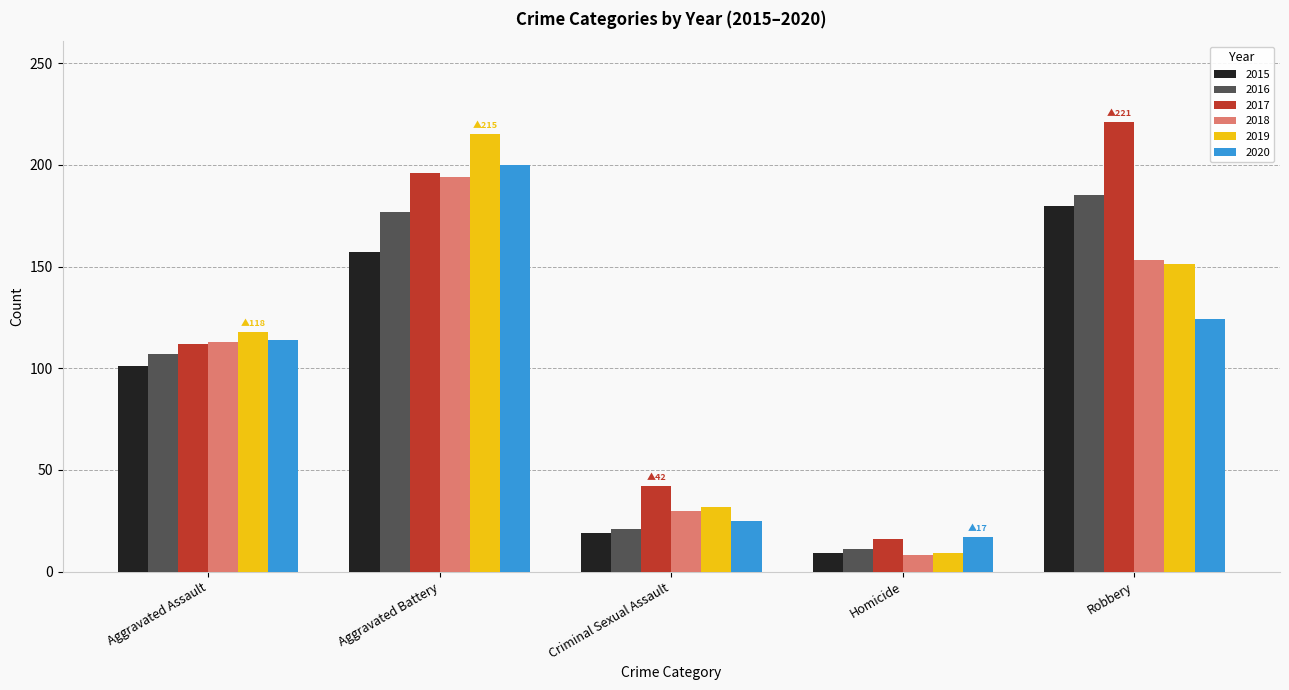

Which label corresponds to the largest value in the chart?

Robbery